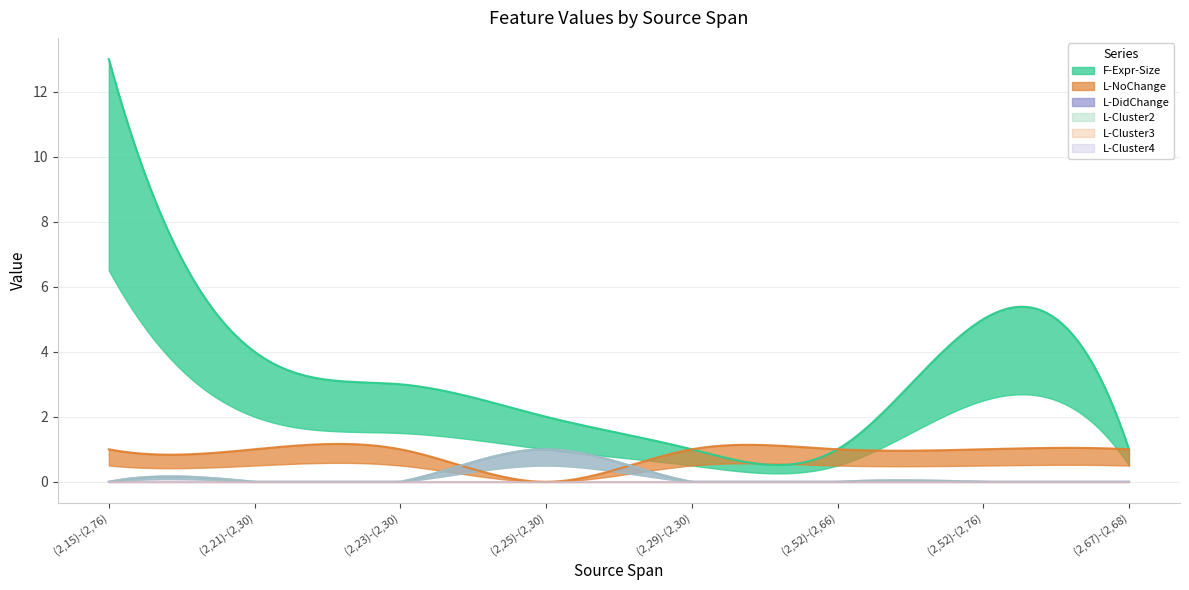

How many lines are shown in the chart?

6